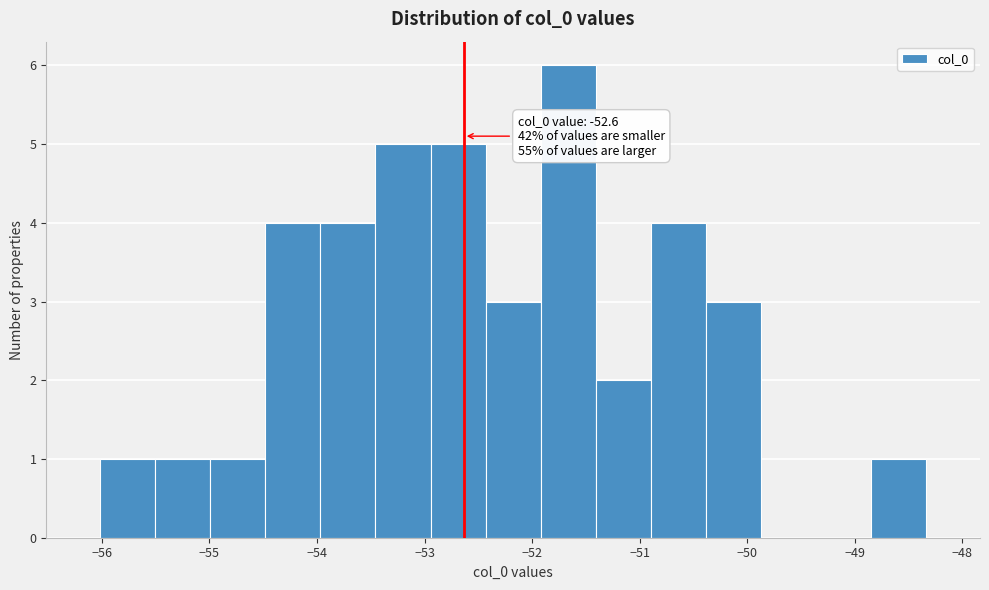

Over which range of the x-axis is the bar tallest?

-51.9 to -51.4